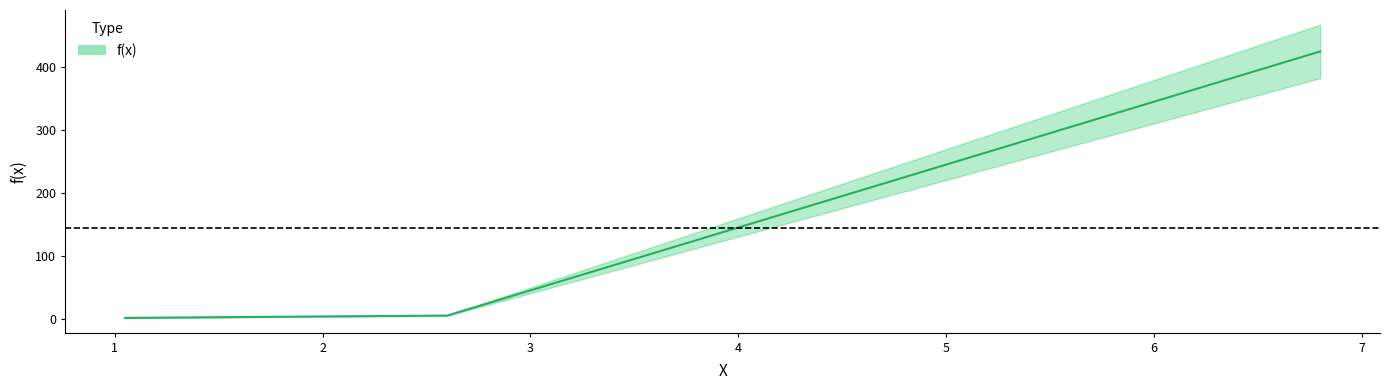

Does the chart have visible grid lines?

No